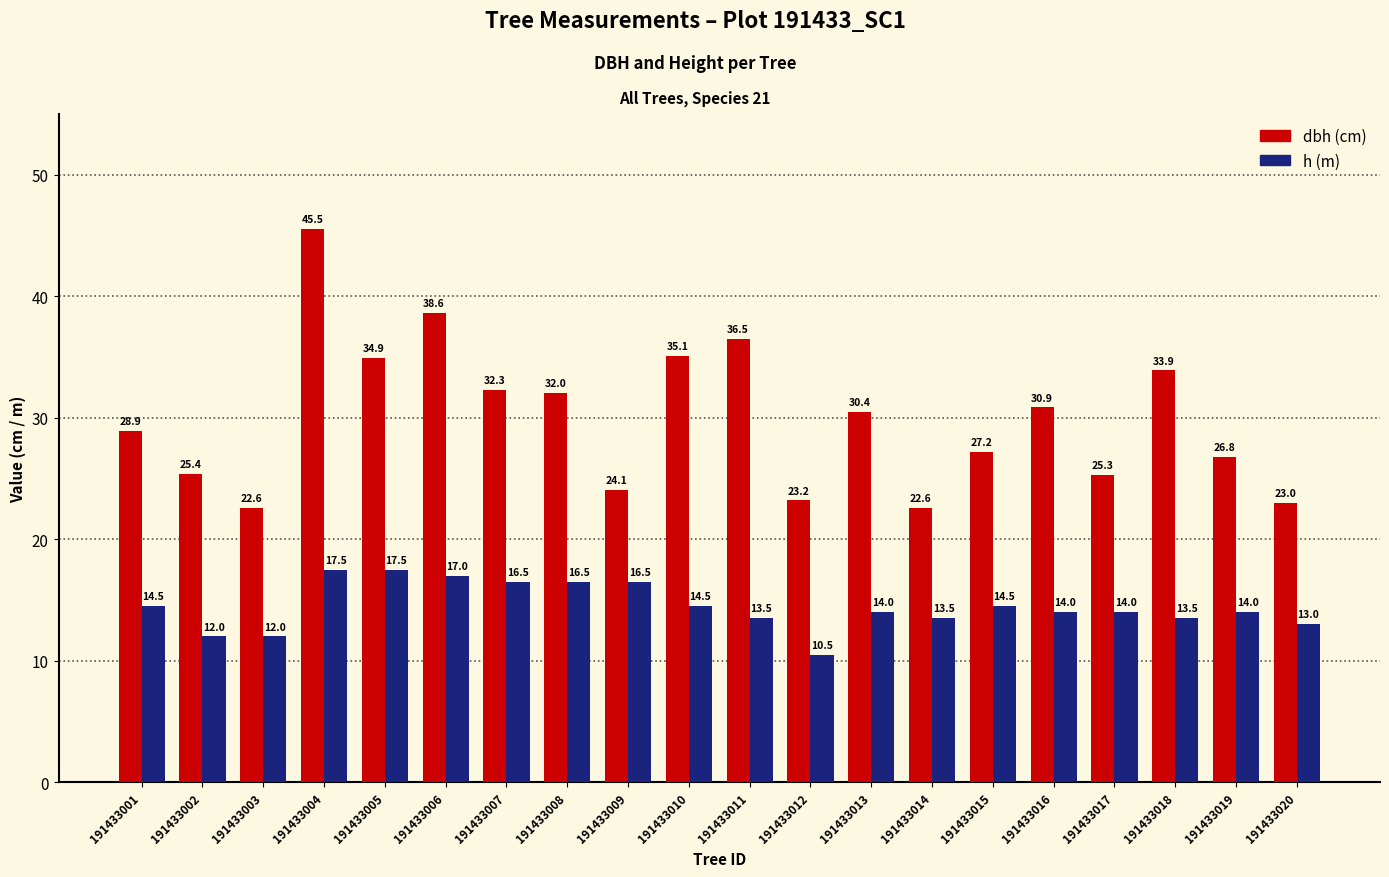

What is the difference between the highest and lowest values at 191433018?

20.4